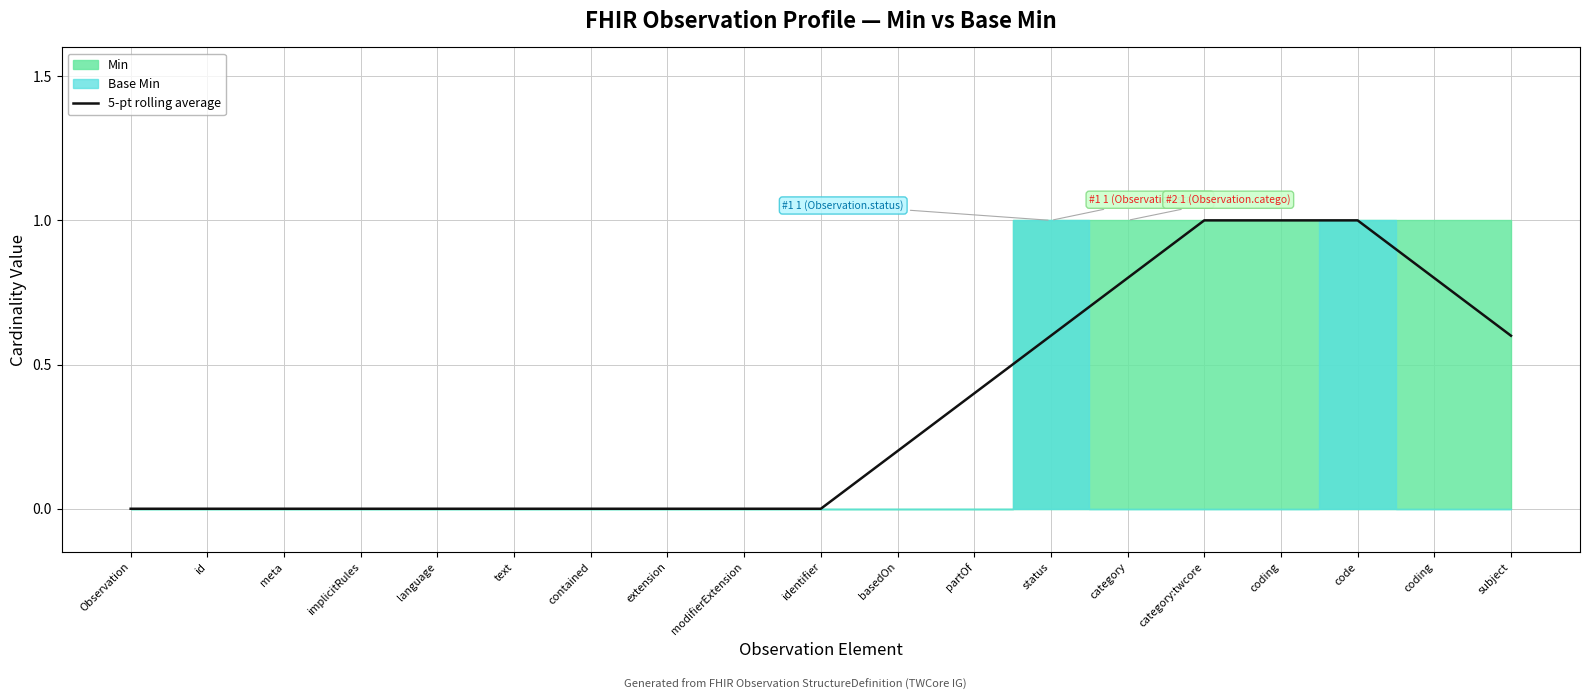

At which label is the value closest to 0?

Observation